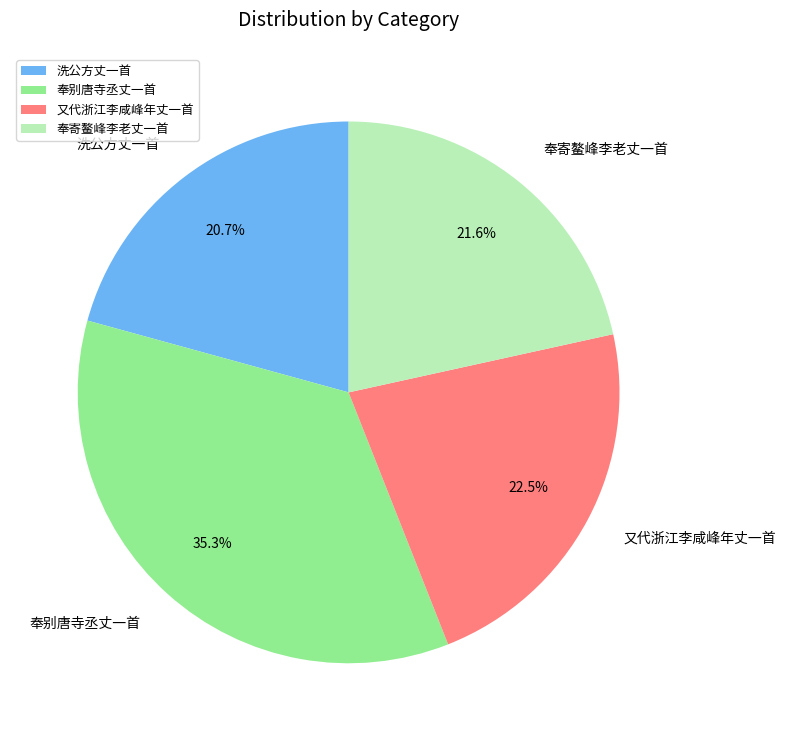

Combined, what portion of the pie is 奉别唐寺丞丈一首 and 又代浙江李咸峰年丈一首?

57.7%